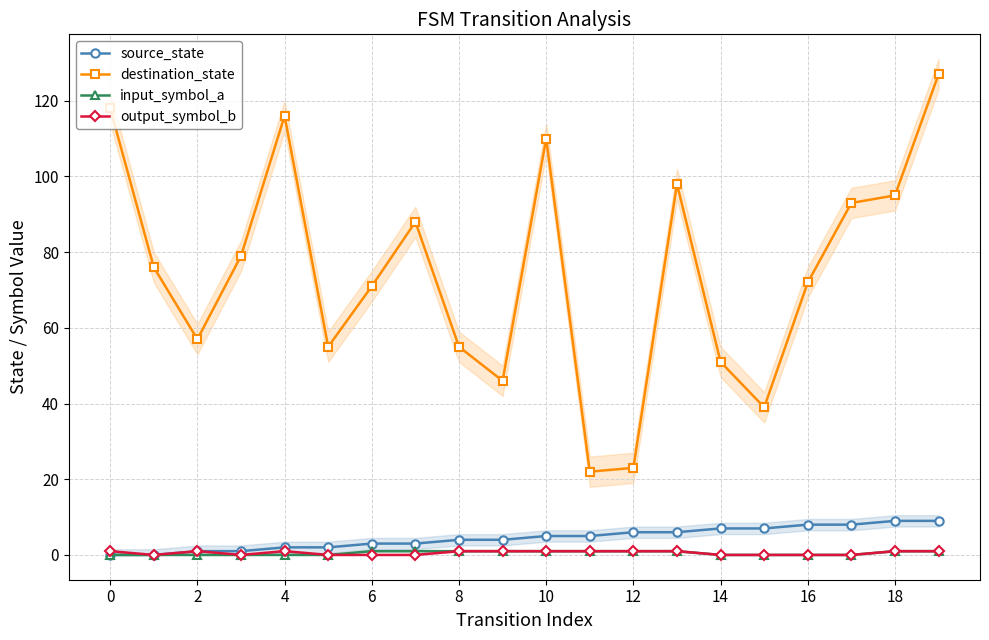

Reading left to right, transcribe all the data shown in this chart.

source_state: 0	0	1	1	2	2	3	3	4	4	5	5	6	6	7	7	8	8	9	9
destination_state: 118	76	57	79	116	55	71	88	55	46	110	22	23	98	51	39	72	93	95	127
input_symbol_a: 0	0	0	0	0	0	1	1	1	1	1	1	1	1	0	0	0	0	1	1
output_symbol_b: 1	0	1	0	1	0	0	0	1	1	1	1	1	1	0	0	0	0	1	1